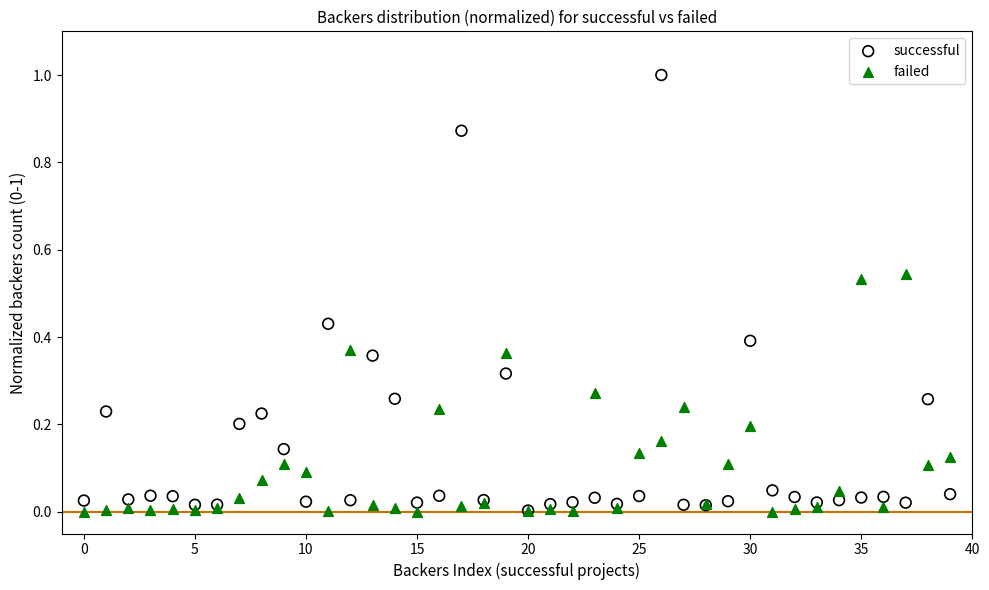

What are all the series names shown in the legend?

successful, failed